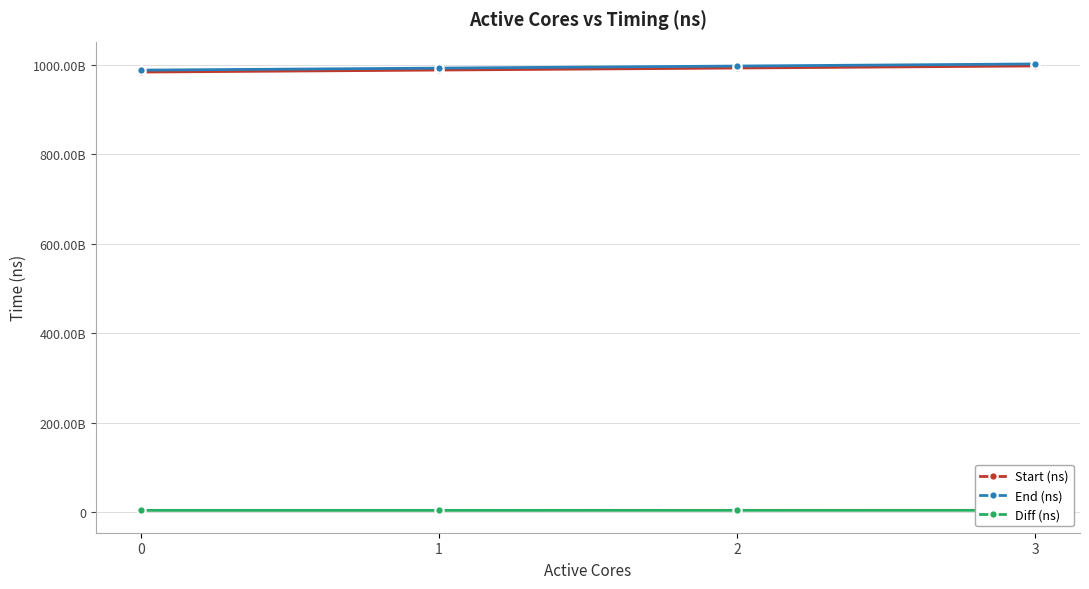

Reading left to right, transcribe all the data shown in this chart.

Start (ns): 0=983864633142	1=988370125808	2=992902303711	3=997526480706
End (ns): 0=988177156657	1=992690152693	2=997322967081	3=1002008589585
Diff (ns): 0=4312523515	1=4320026885	2=4420663370	3=4482108879